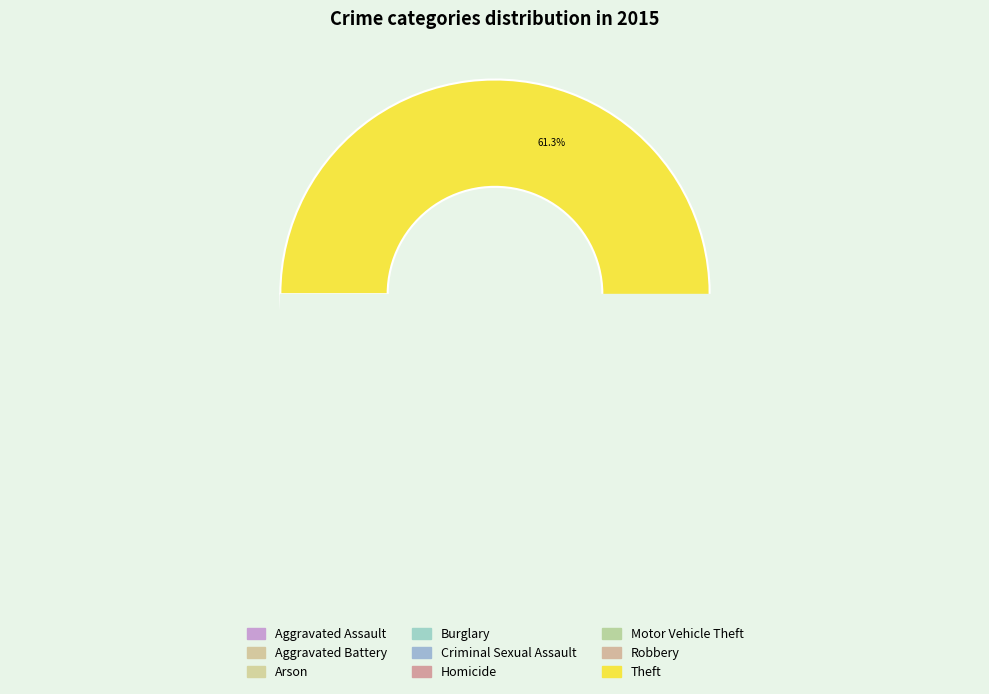

The Arson slice represents 1% of the pie. True or false?

False